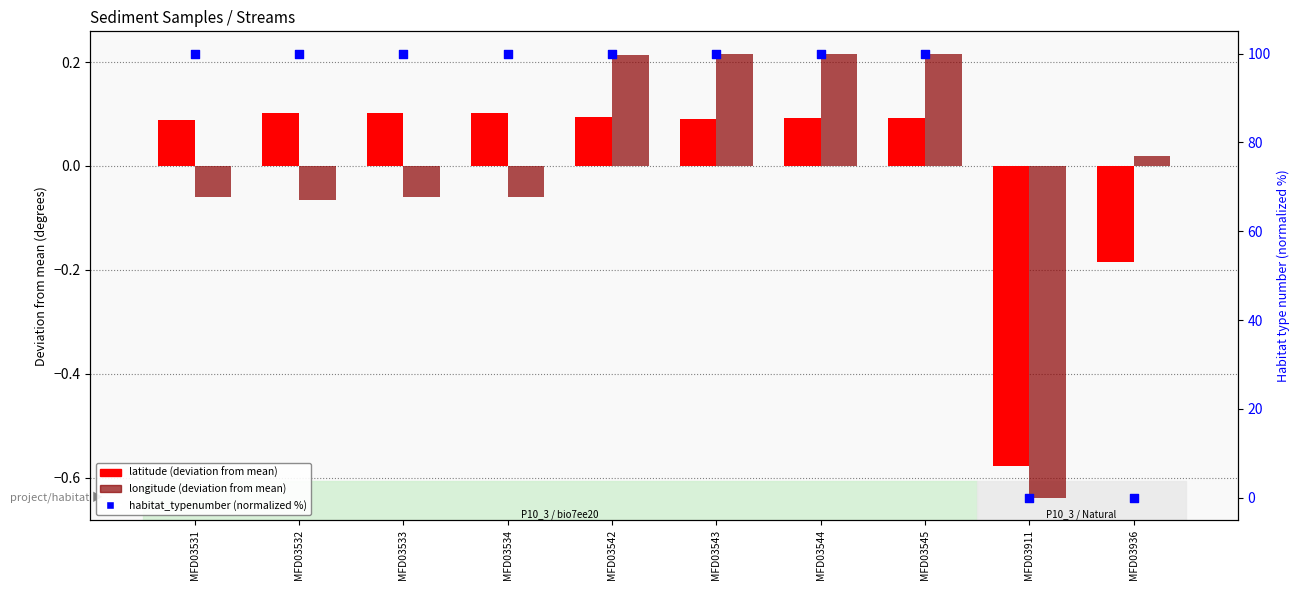

At how many categories does at least one series exceed 51?

8